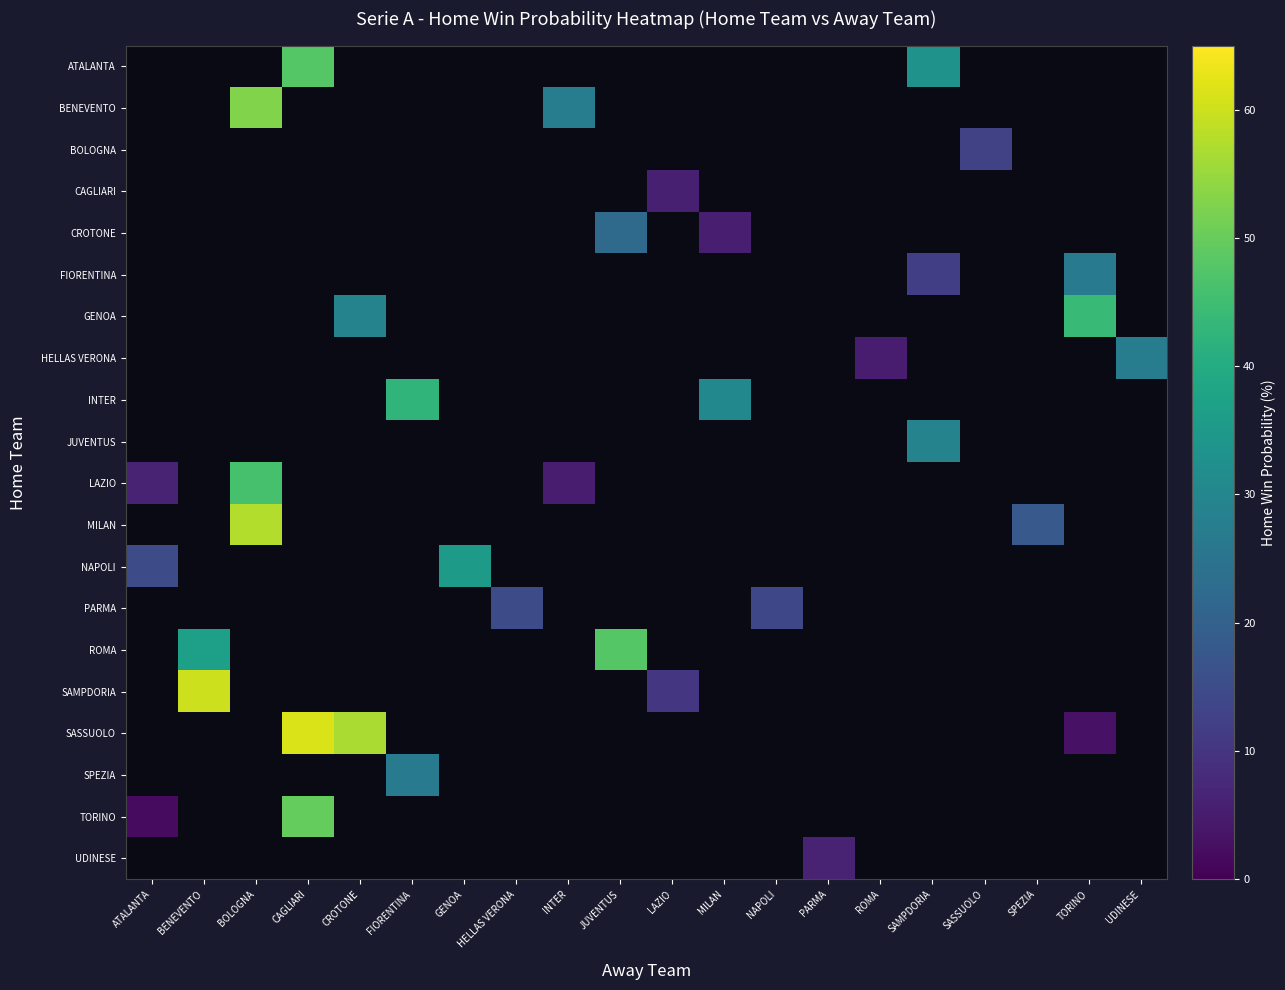

Between INTER and SASSUOLO, which is larger?

SASSUOLO